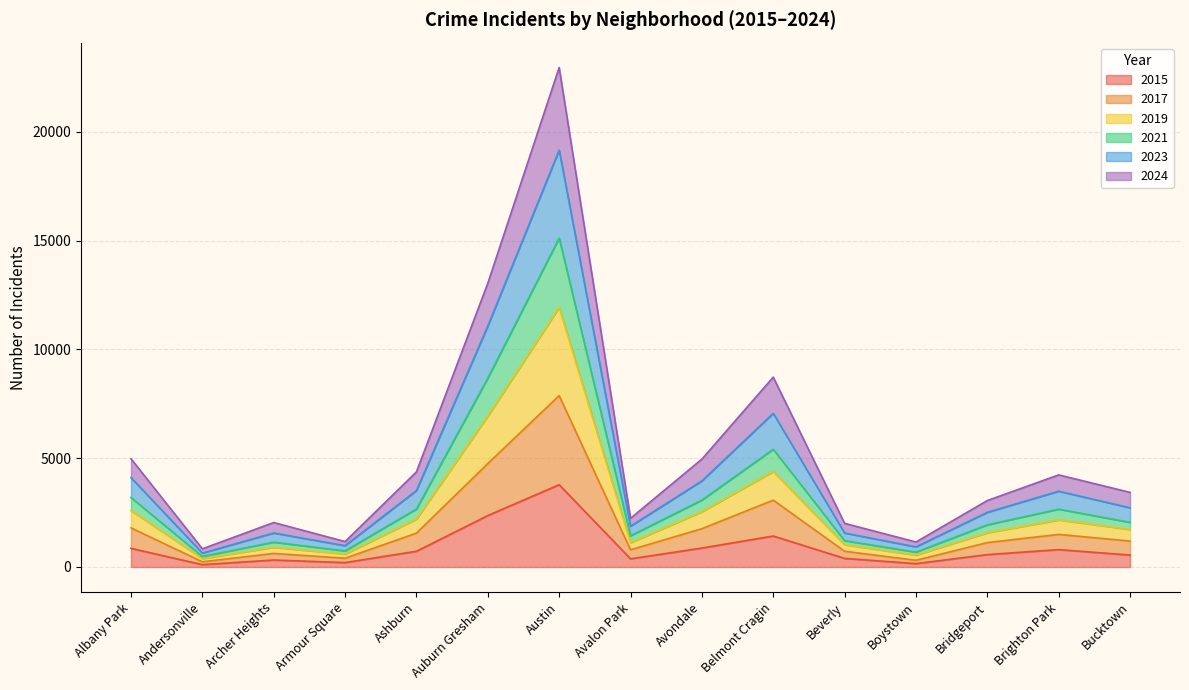

How many data points does each series have?

15